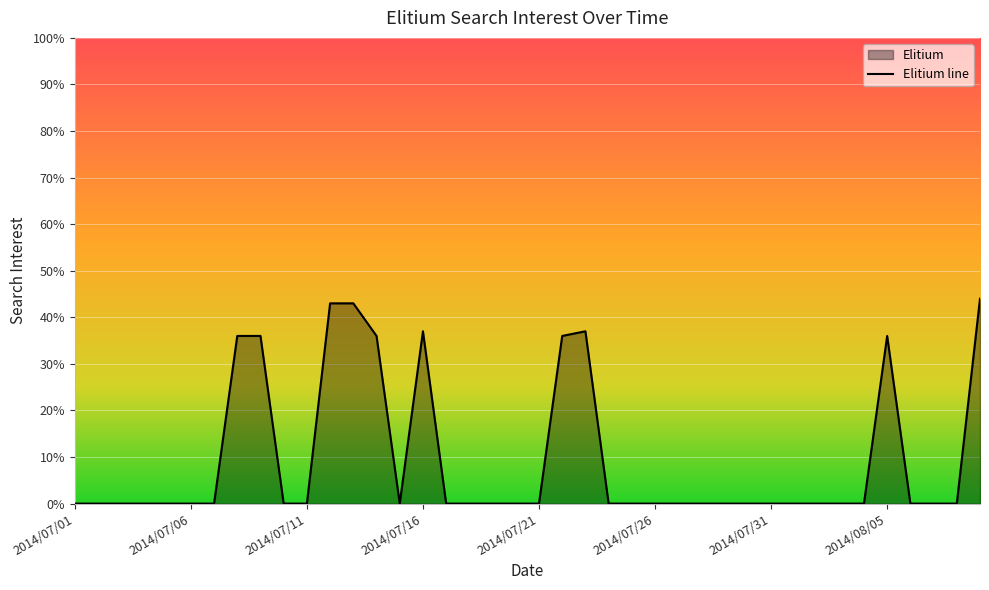

What is the difference between the values at 2014/07/09 and 2014/07/02?

36